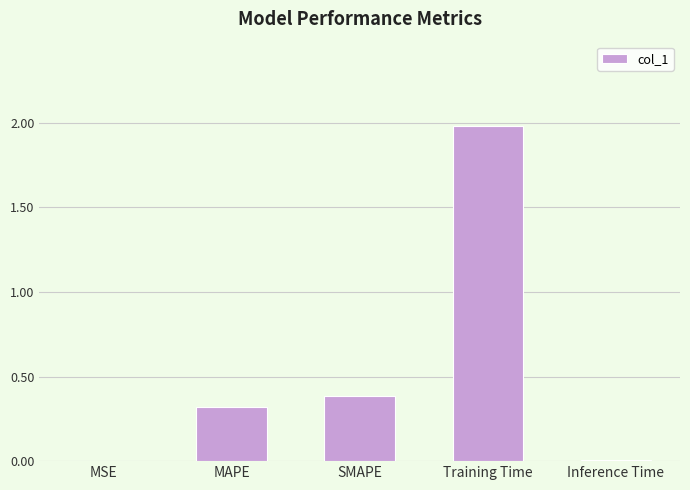

What is the sum of all values?

2.7